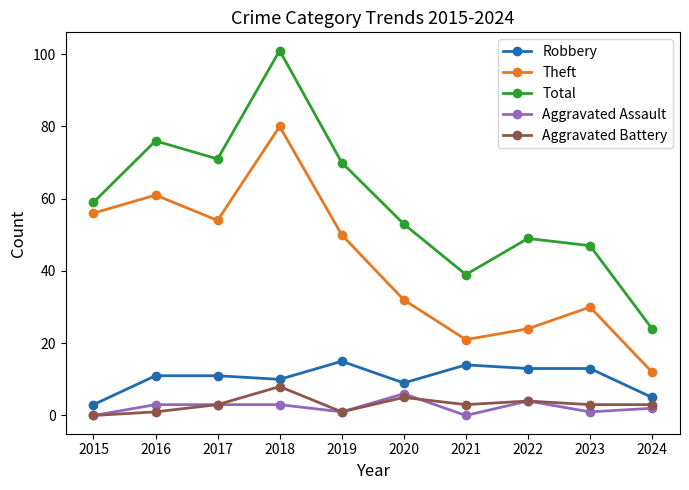

At which category does Total reach its first local valley?

2017